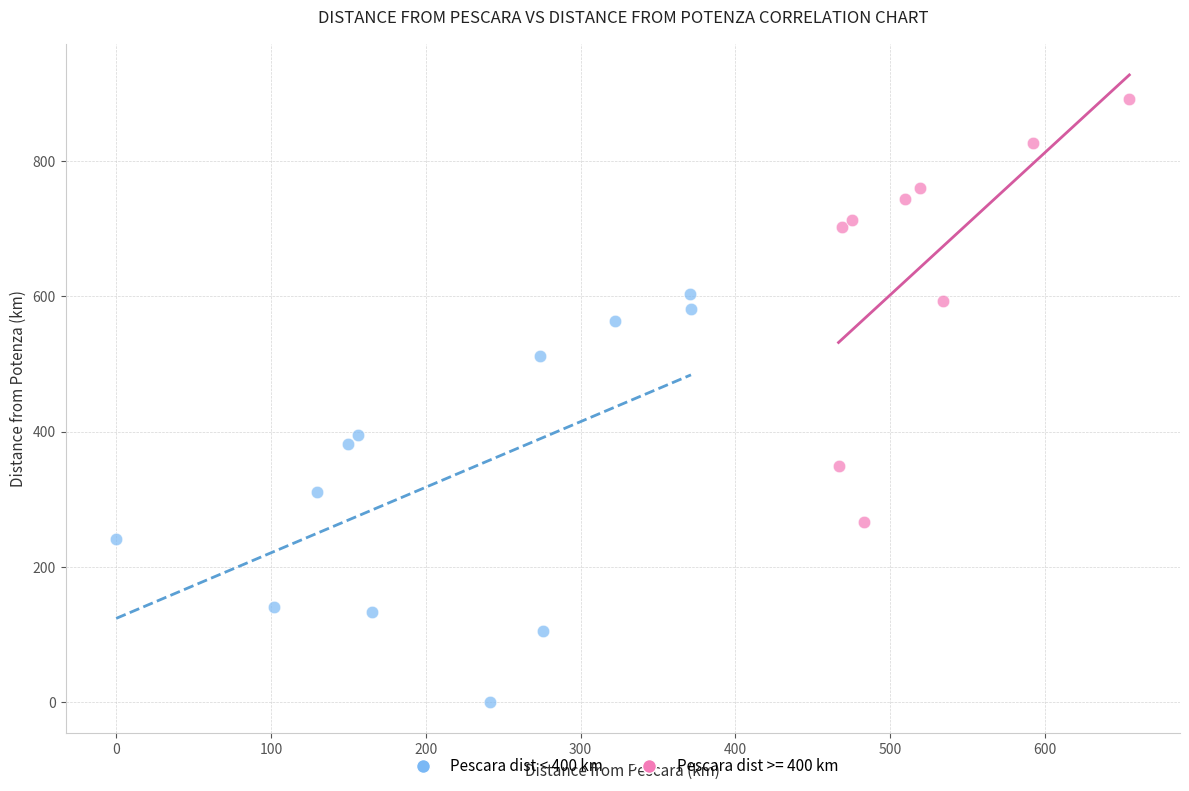

Which series contains the highest Y value?

Pescara dist >= 400 km